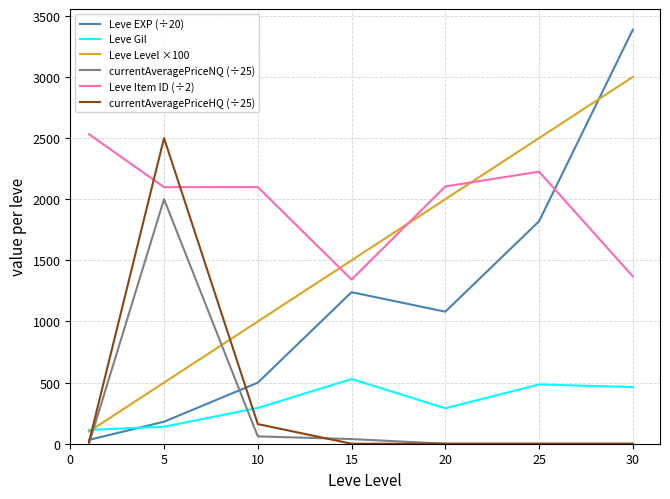

Which series has the largest total across all categories?

Leve Item ID (÷2)